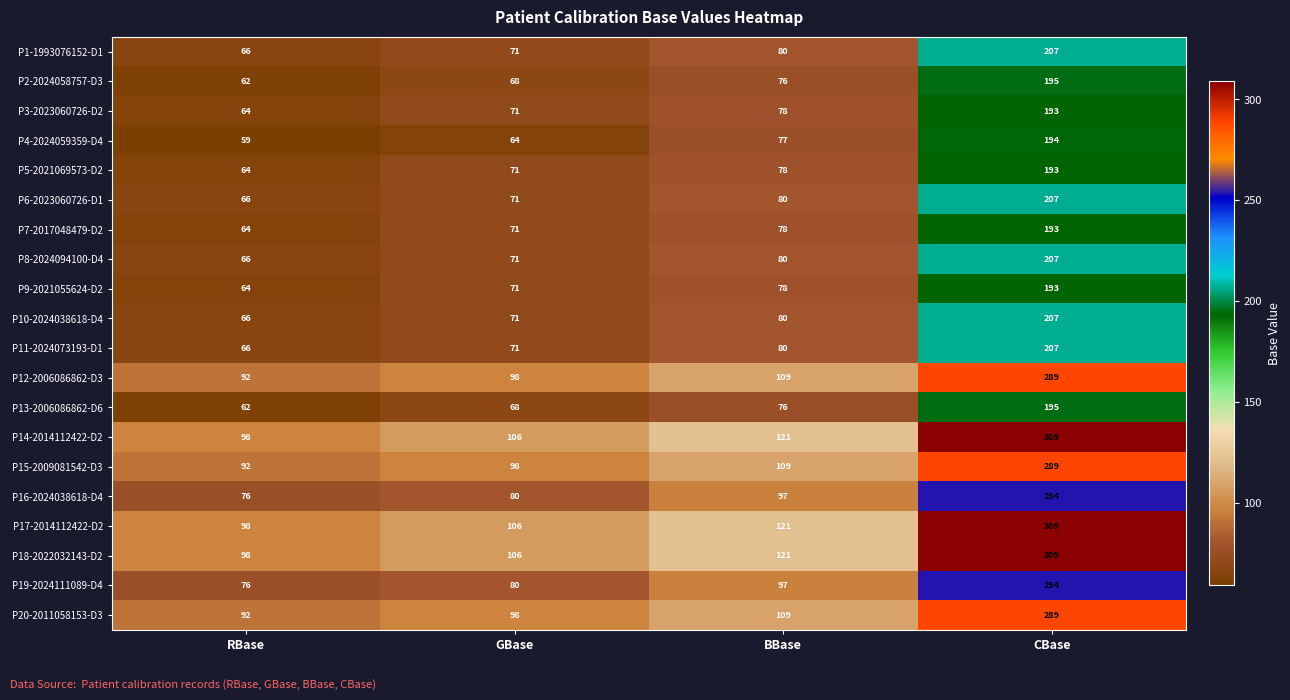

What is the total value across all series at CBase?

4693